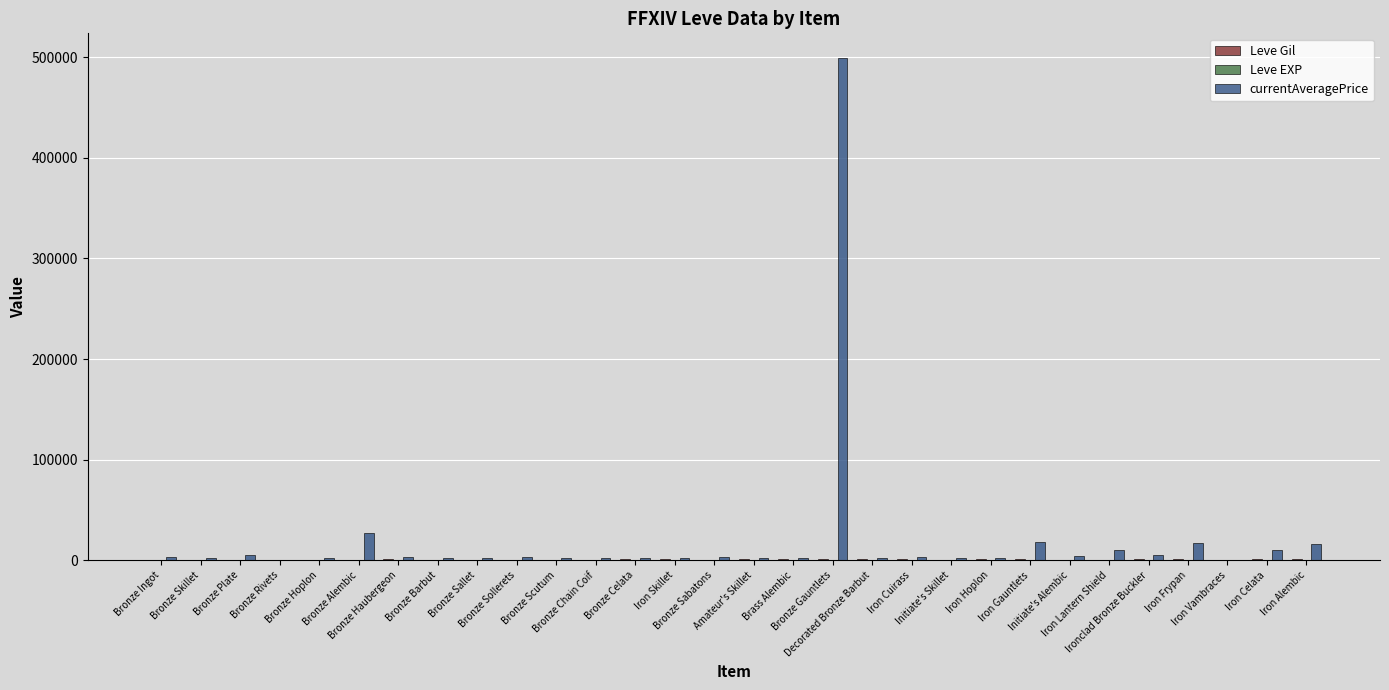

What is the greatest value displayed?

498599.5